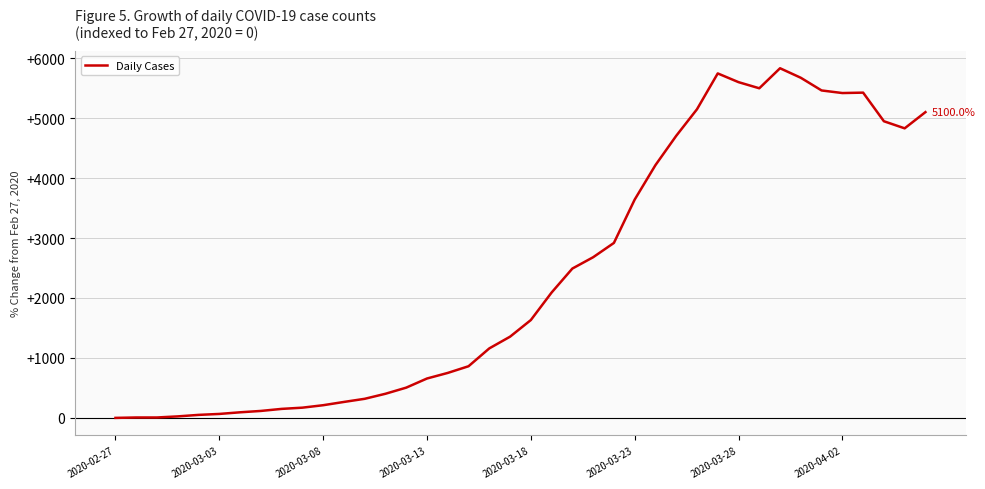

How many lines are shown in the chart?

1